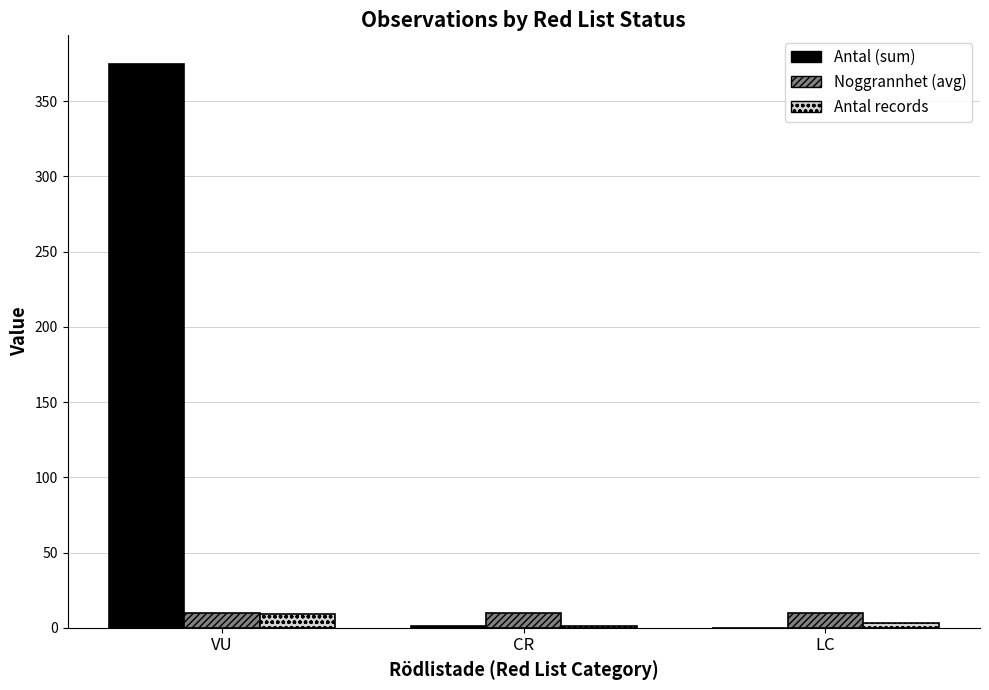

Which category has the highest value across all series?

VU